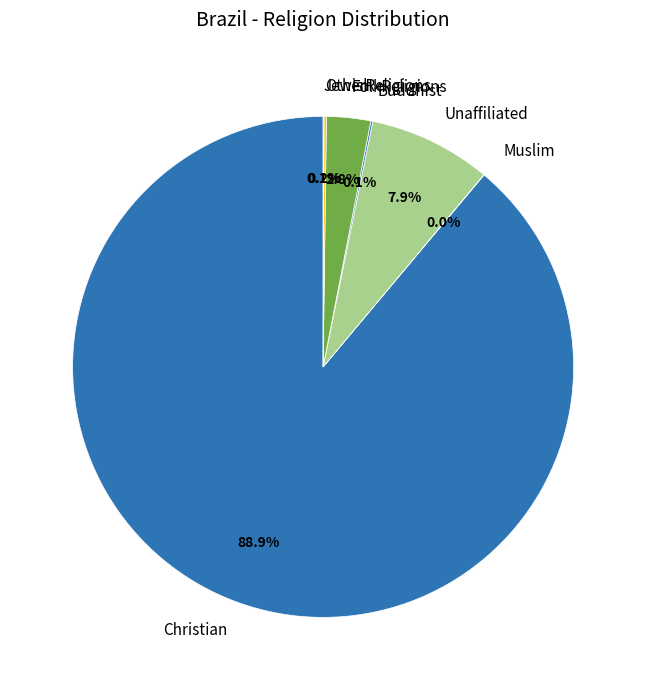

What is the largest slice in the pie chart?

Christian